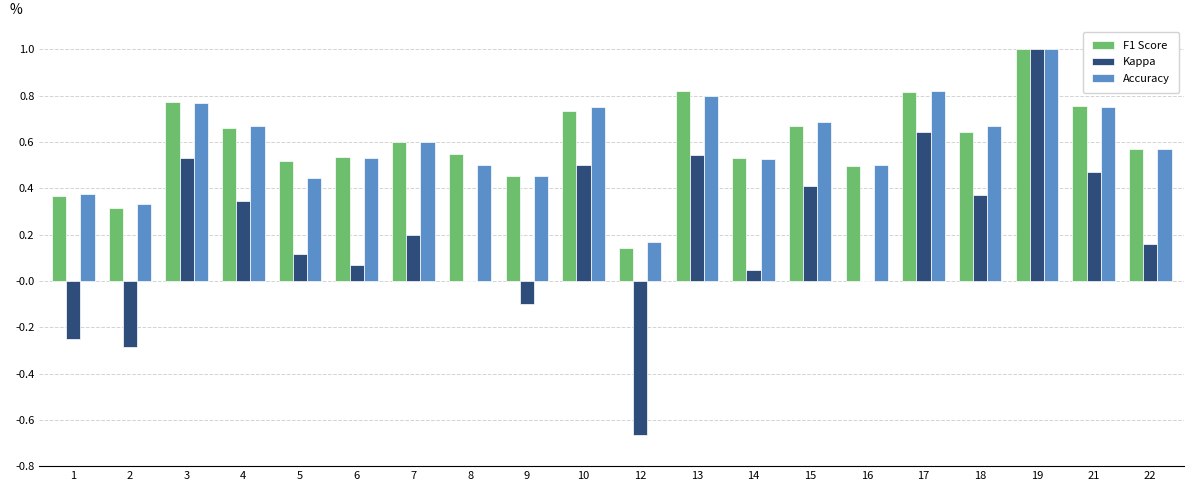

What are all the series names shown in the legend?

F1 Score, Kappa, Accuracy